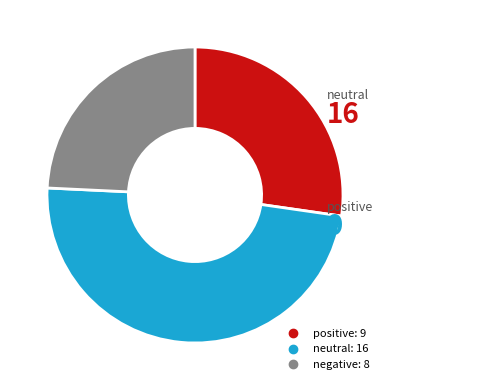

Is neutral the majority of the pie?

No